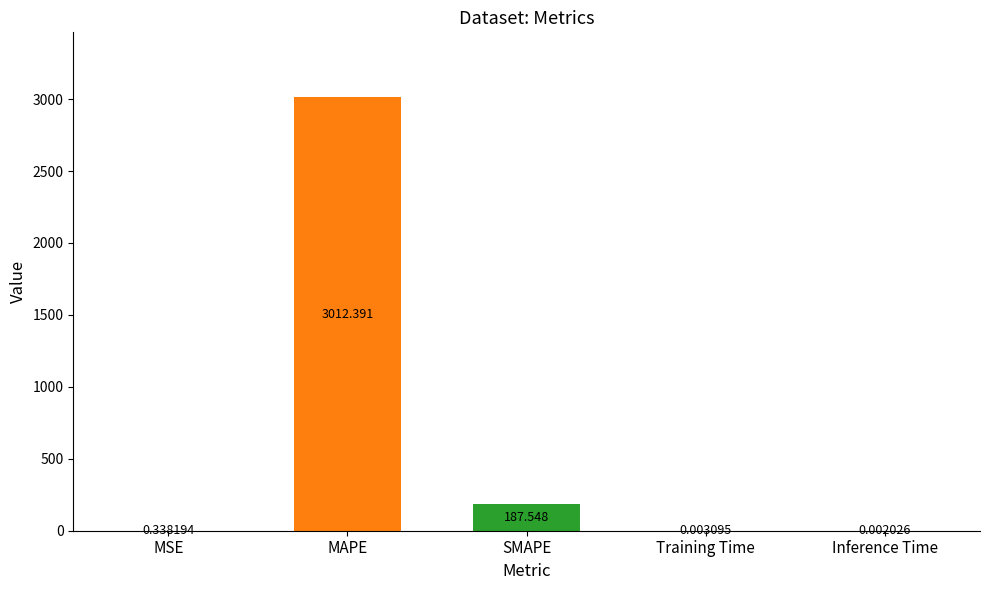

Which category has the highest value across all series?

MAPE